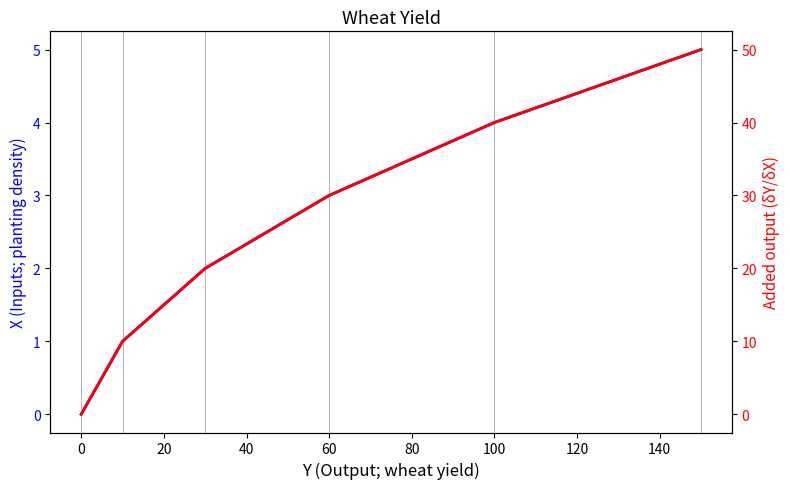

Rank the series by their average value, from highest to lowest.

Added output (δY/δX), X (Inputs; planting density)